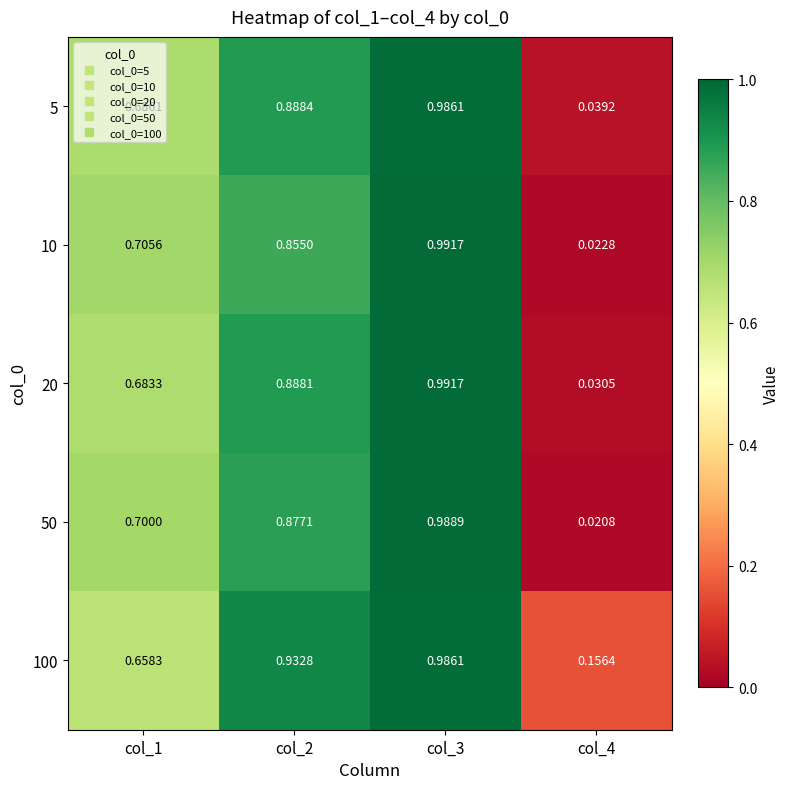

Is the value of 5 at col_1 greater than the value of 50 at col_3?

No